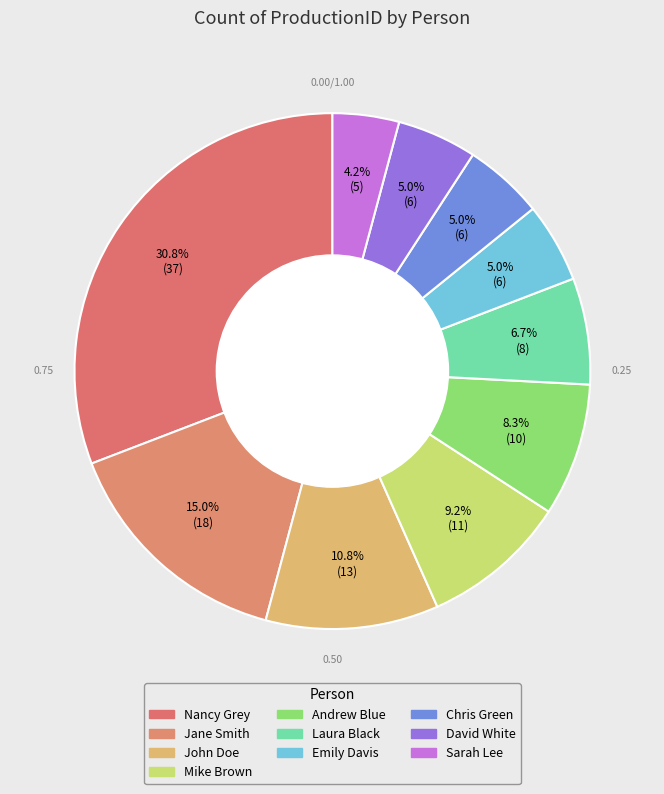

Count the number of slices in the pie.

10